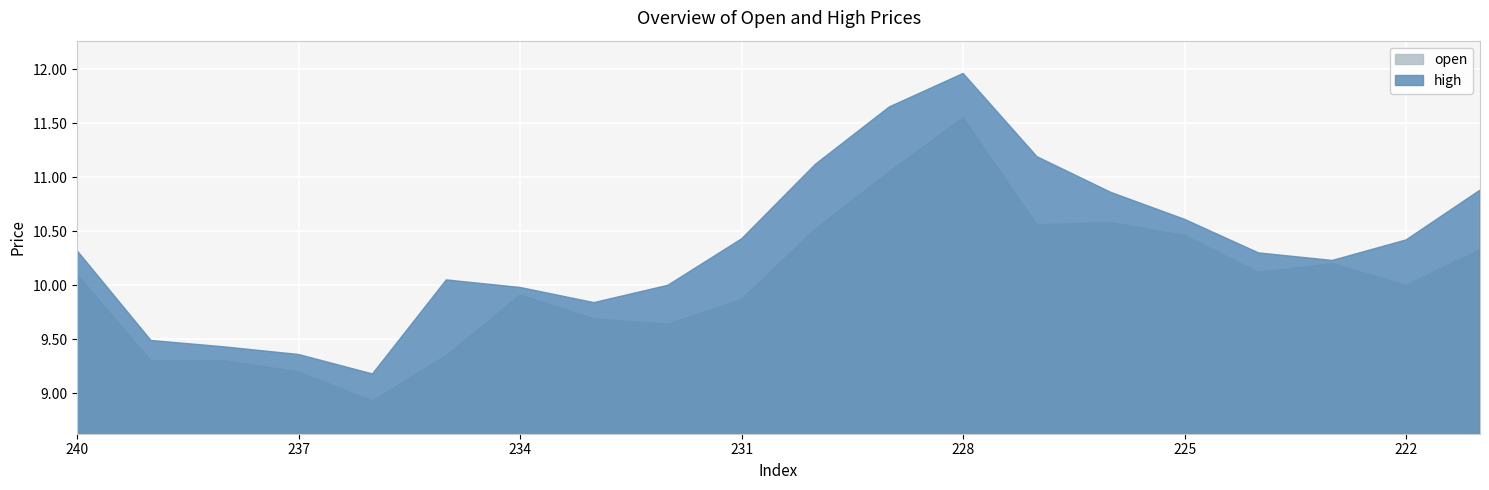

Does the chart display data point markers on the line(s)?

No